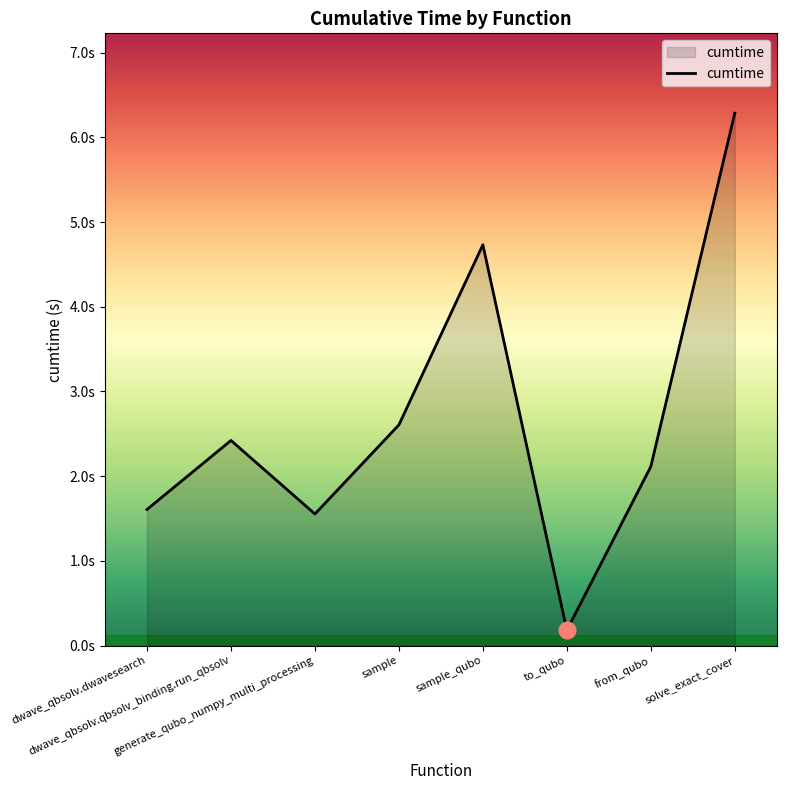

Reading left to right, transcribe all the data shown in this chart.

1.6	2.4	1.6	2.6	4.7	0.2	2.1	6.3